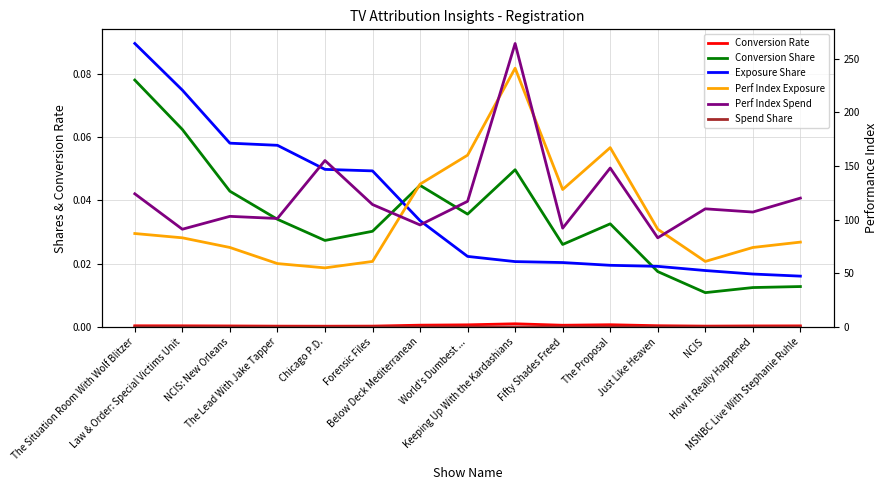

At which category is the sum across all series the highest?

Keeping Up With the Kardashians